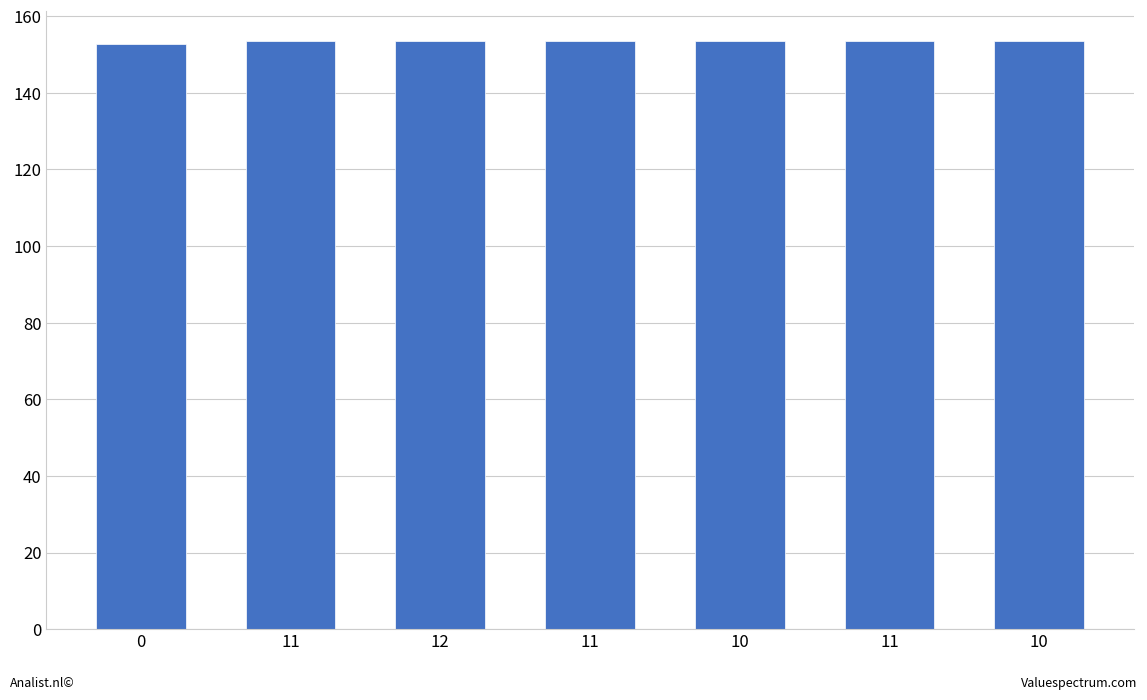

How many bars are there in total?

7